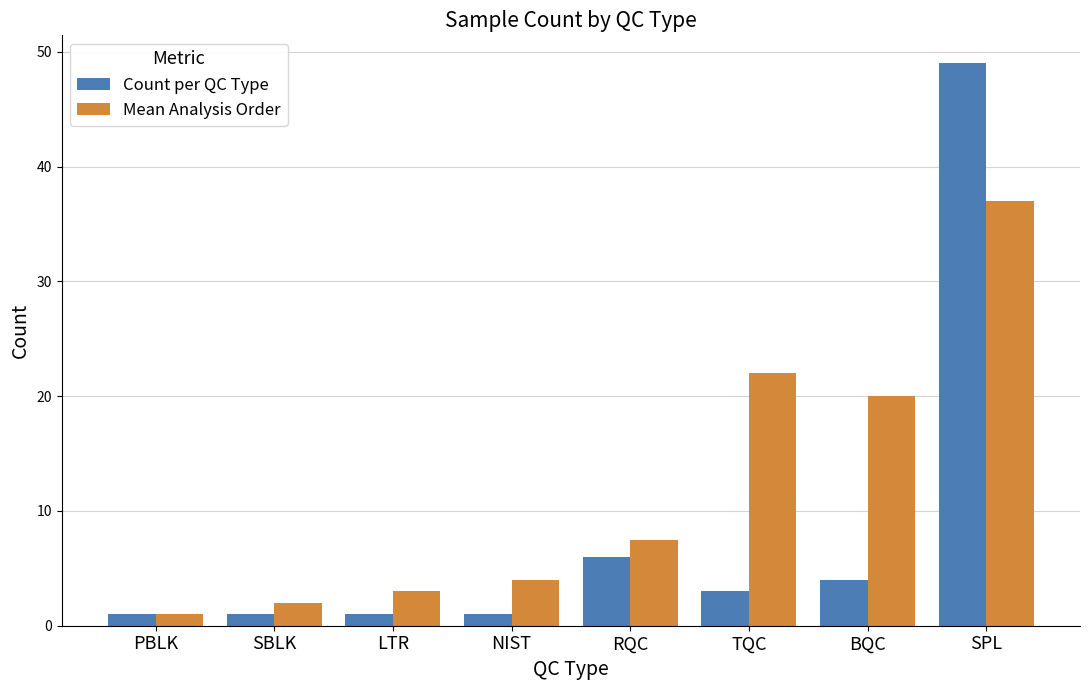

Which series has the largest range (max minus min)?

Count per QC Type